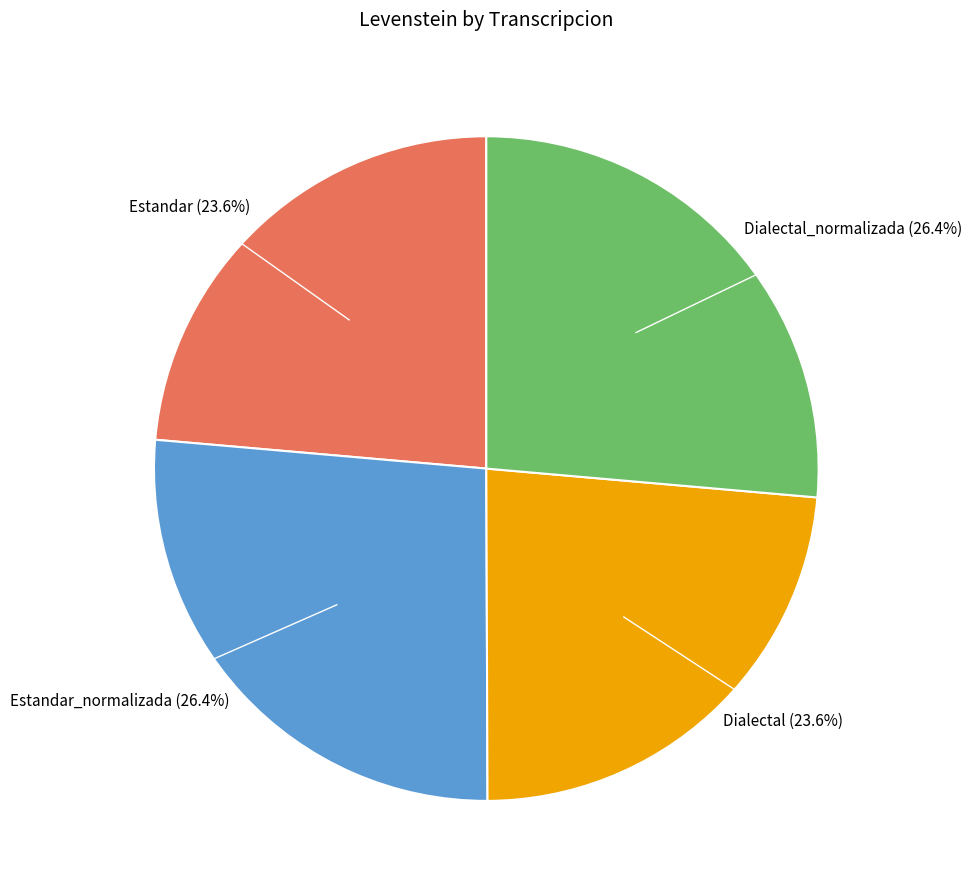

Does any single category account for the majority?

No